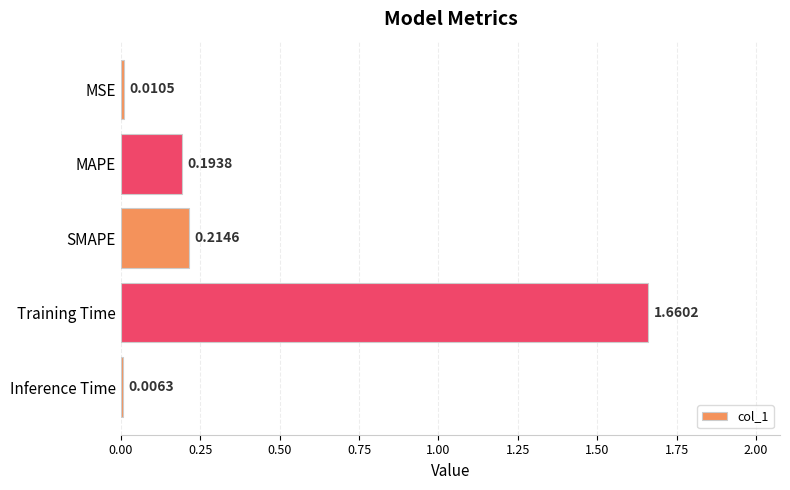

At which category does the chart reach its minimum across all series?

Inference Time